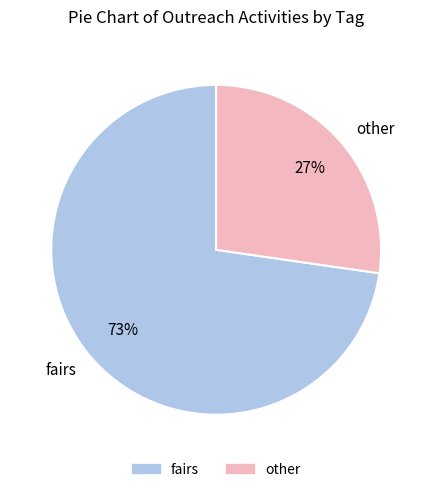

Between fairs and other, which is larger?

fairs